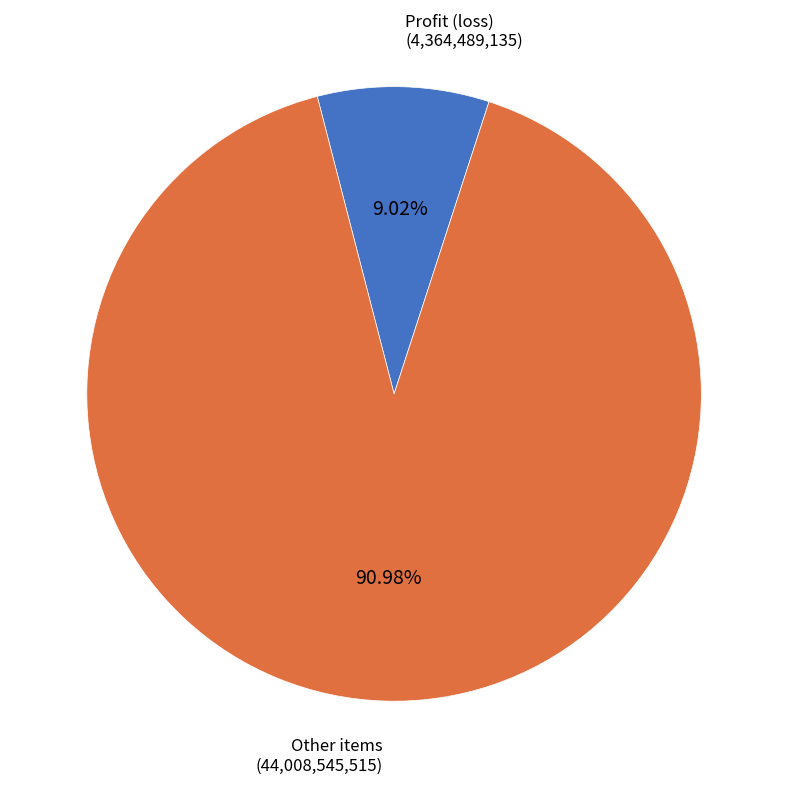

How many slices are in this pie chart?

2